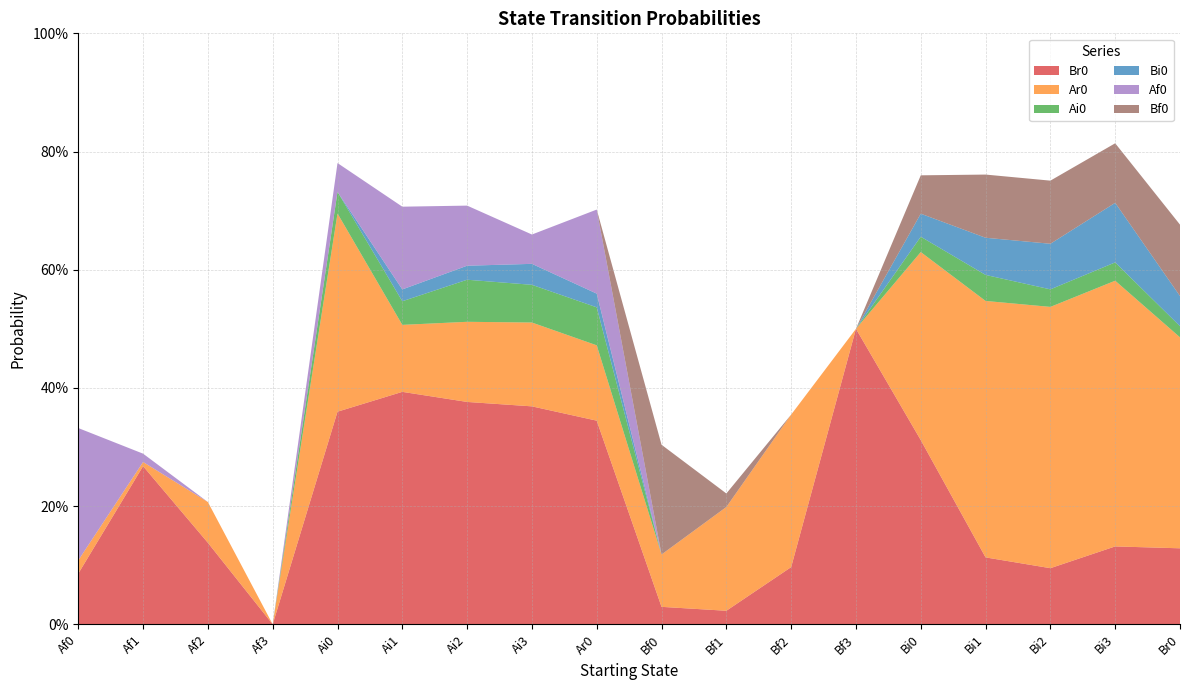

Reading left to right, extract all data points from this chart.

Br0: 0.1	0.3	0.1	0.0	0.4	0.4	0.4	0.4	0.3	0.0	0.0	0.1	0.5	0.3	0.1	0.1	0.1	0.1
Ar0: 0.0	0.0	0.1	0.0	0.3	0.1	0.1	0.1	0.1	0.1	0.2	0.3	0.0	0.3	0.4	0.4	0.4	0.4
Ai0: 0.0	0.0	0.0	0.0	0.0	0.0	0.1	0.1	0.1	0.0	0.0	0.0	0.0	0.0	0.0	0.0	0.0	0.0
Bi0: 0.0	0.0	0.0	0.0	0.0	0.0	0.0	0.0	0.0	0.0	0.0	0.0	0.0	0.0	0.1	0.1	0.1	0.1
Af0: 0.2	0.0	0.0	0.0	0.0	0.1	0.1	0.0	0.1	0.0	0.0	0.0	0.0	0.0	0.0	0.0	0.0	0.0
Bf0: 0.0	0.0	0.0	0.0	0.0	0.0	0.0	0.0	0.0	0.2	0.0	0.0	0.0	0.1	0.1	0.1	0.1	0.1